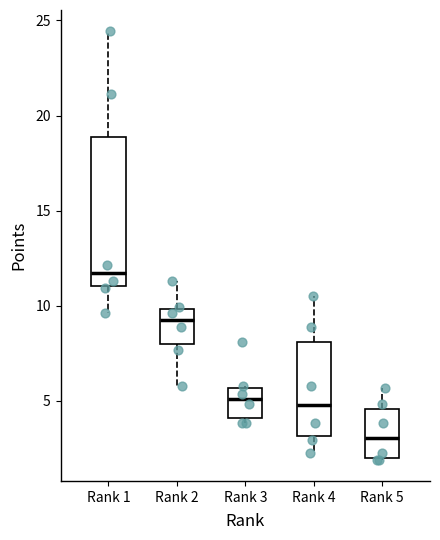

Reading left to right, transcribe this box plot: for each box, give where its median line is, the range the box spans, and where its two whiskers end, as read against the y-axis. The values are not printed on the chart, so give them approximately, as read against the axis.

Rank 1: median 11.5, box 11.0 to 19.0, whiskers 9.5 to 24.5
Rank 2: median 9.5, box 8.0 to 10.0, whiskers 6.0 to 11.5
Rank 3: median 5.0, box 4.0 to 5.5, whiskers 4.0 (just below the box's lower edge) to 6.0
Rank 4: median 5.0, box 3.0 to 8.0, whiskers 2.5 to 10.5
Rank 5: median 3.0, box 2.0 to 4.5, whiskers 2.0 to 5.5